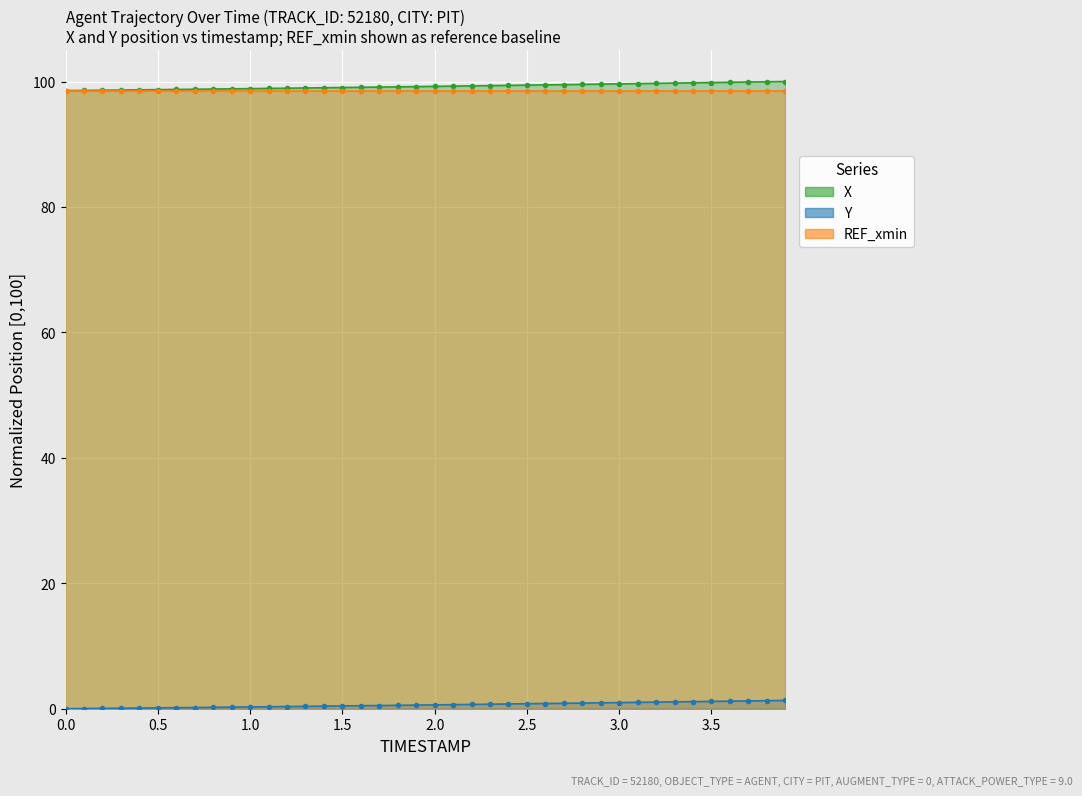

What is the maximum value for X (line)?

100.0